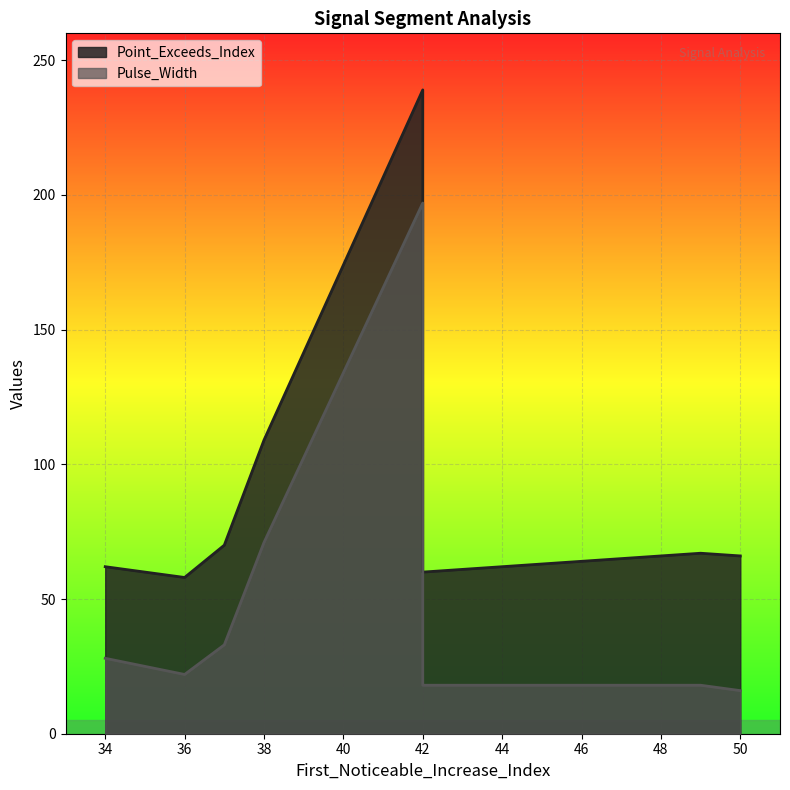

What is the label of the 9th point from the left?

38